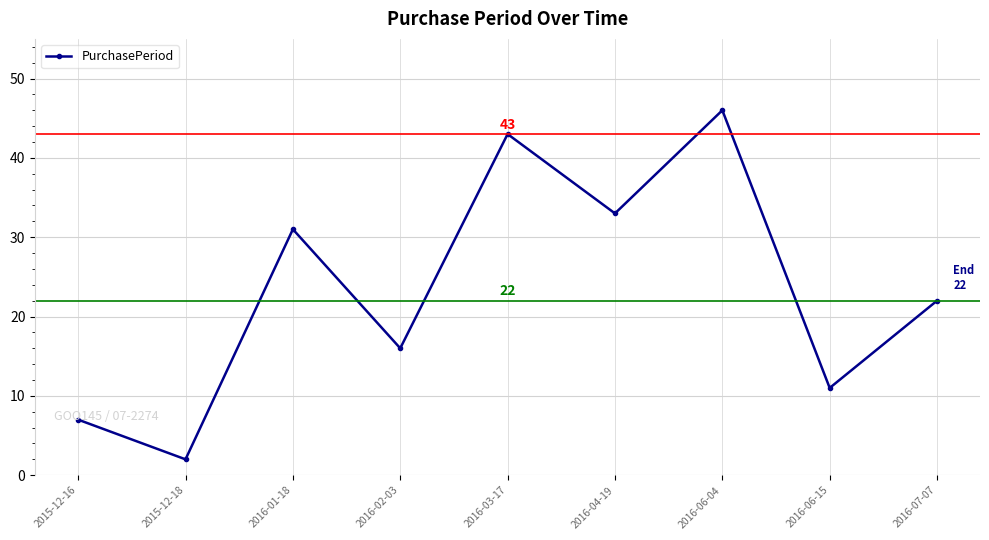

True or false: the data has more than 2 interior local peaks.

True